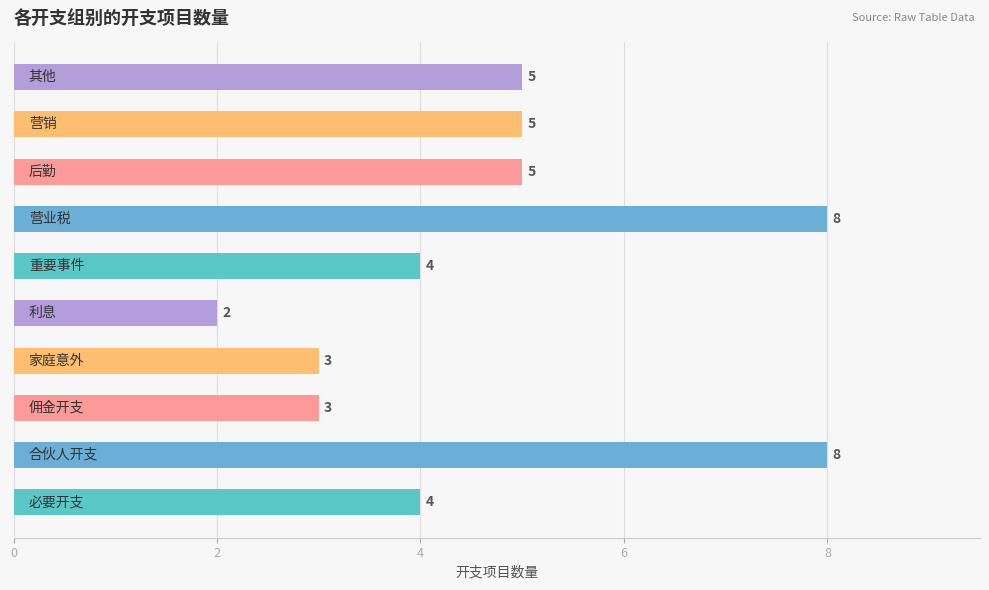

Count the number of categories in the chart.

10